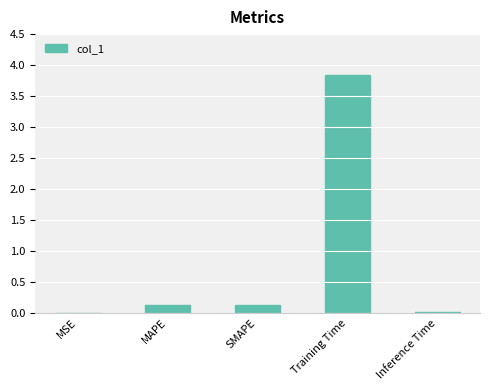

Between SMAPE and Inference Time, which is larger?

SMAPE